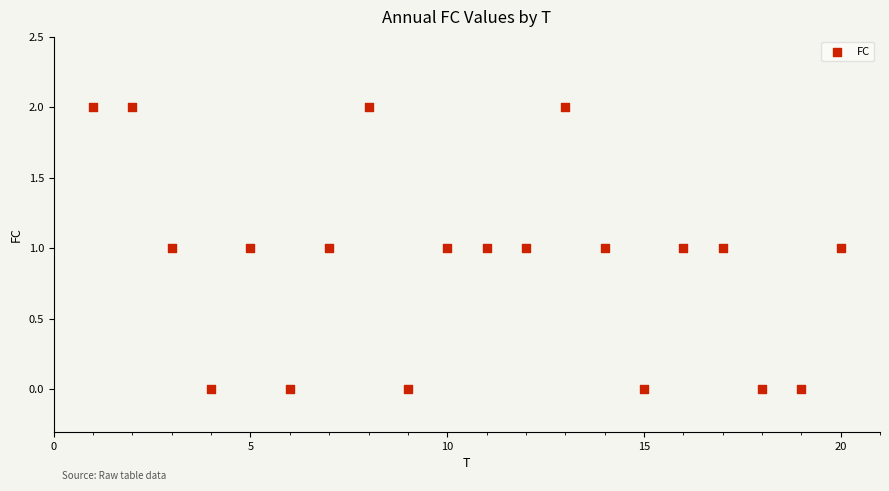

What is the range of X values (max minus min)?

19